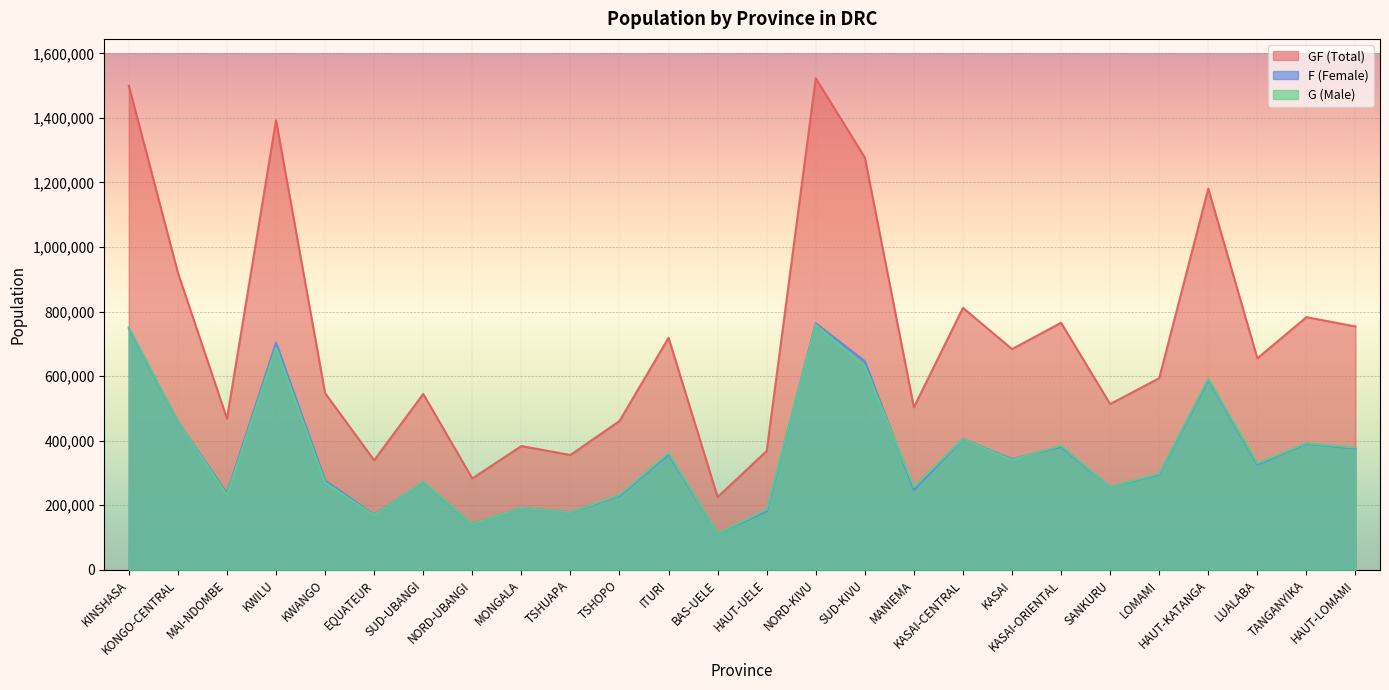

Reading left to right, list all the values displayed in this chart.

G: KINSHASA=751606	KONGO-CENTRAL=460461	MAI-NDOMBE=231725	KWILU=688912	KWANGO=270554	EQUATEUR=169098	SUD-UBANGI=273059	NORD-UBANGI=141540	MONGALA=191643	TSHUAPA=177865	TSHOPO=231725	ITURI=361993	BAS-UELE=112731	HAUT-UELE=186633	NORD-KIVU=759056	SUD-KIVU=631294	MANIEMA=256777	KASAI-CENTRAL=405832	KASAI=340698	KASAI-ORIENTAL=384539	SANKURU=256777	LOMAMI=298111	HAUT-KATANGA=592465	LUALABA=329425	TANGANYIKA=392053	HAUT-LOMAMI=378276
F: KINSHASA=748294	KONGO-CENTRAL=459929	MAI-NDOMBE=236734	KWILU=703943	KWANGO=276817	EQUATEUR=170349	SUD-UBANGI=271808	NORD-UBANGI=141540	MONGALA=191642	TSHUAPA=177864	TSHOPO=229220	ITURI=356980	BAS-UELE=112732	HAUT-UELE=181623	NORD-KIVU=764069	SUD-KIVU=646327	MANIEMA=246757	KASAI-CENTRAL=405834	KASAI=343204	KASAI-ORIENTAL=380782	SANKURU=256777	LOMAMI=295607	HAUT-KATANGA=588709	LUALABA=325668	TANGANYIKA=390803	HAUT-LOMAMI=375772
GF: KINSHASA=1499900	KONGO-CENTRAL=920390	MAI-NDOMBE=468459	KWILU=1392855	KWANGO=547371	EQUATEUR=339447	SUD-UBANGI=544867	NORD-UBANGI=283080	MONGALA=383285	TSHUAPA=355729	TSHOPO=460945	ITURI=718973	BAS-UELE=225463	HAUT-UELE=368256	NORD-KIVU=1523125	SUD-KIVU=1277621	MANIEMA=503534	KASAI-CENTRAL=811666	KASAI=683902	KASAI-ORIENTAL=765321	SANKURU=513554	LOMAMI=593718	HAUT-KATANGA=1181174	LUALABA=655093	TANGANYIKA=782856	HAUT-LOMAMI=754048